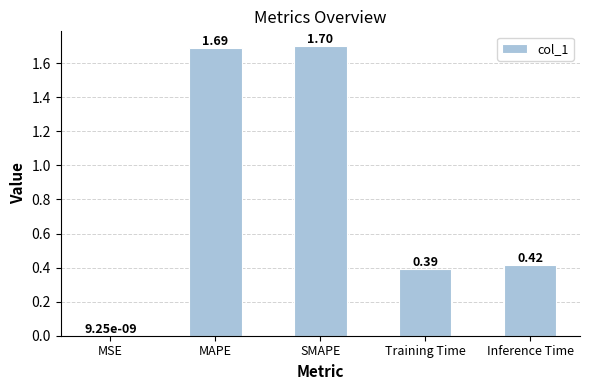

Which label corresponds to the largest value in the chart?

SMAPE